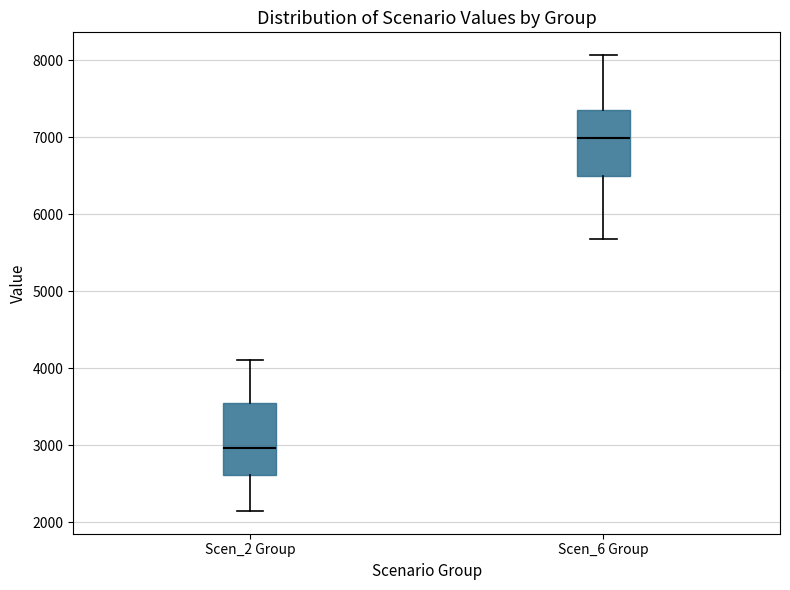

Which box's median line is the lowest?

Scen_2 Group